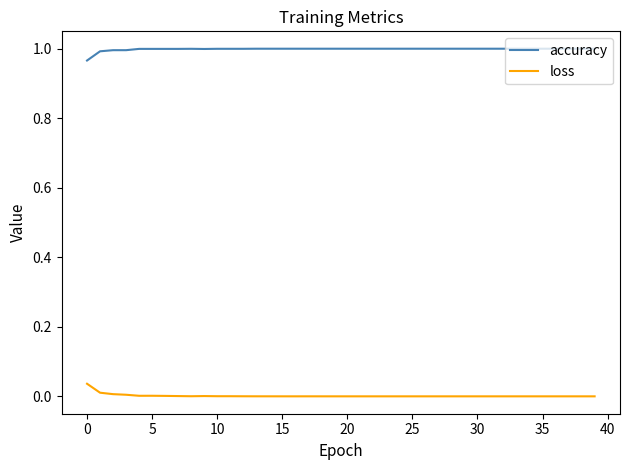

True or false: accuracy and loss cross at least once.

False